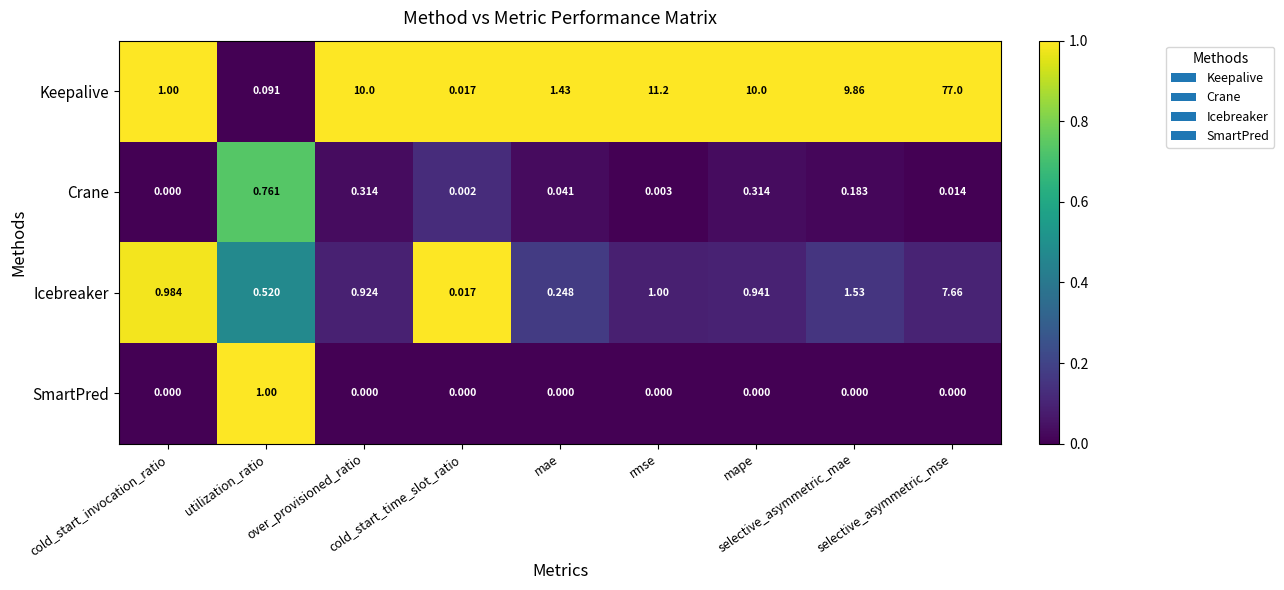

Which series has the largest range (max minus min)?

Keepalive